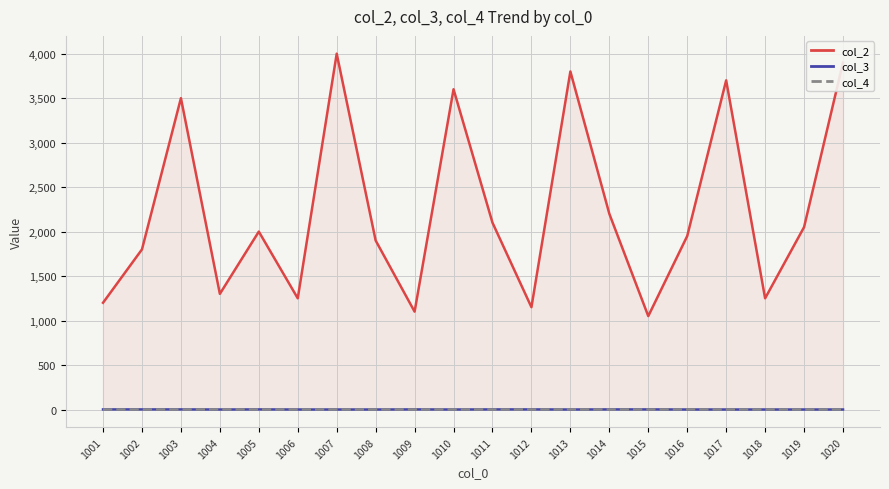

At how many categories does at least one series exceed 2470?

6